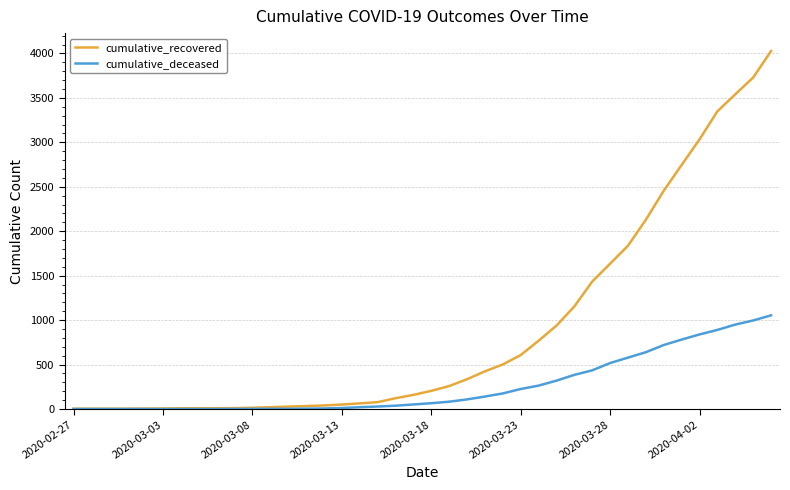

What is the highest value of the cumulative_recovered series?

4028